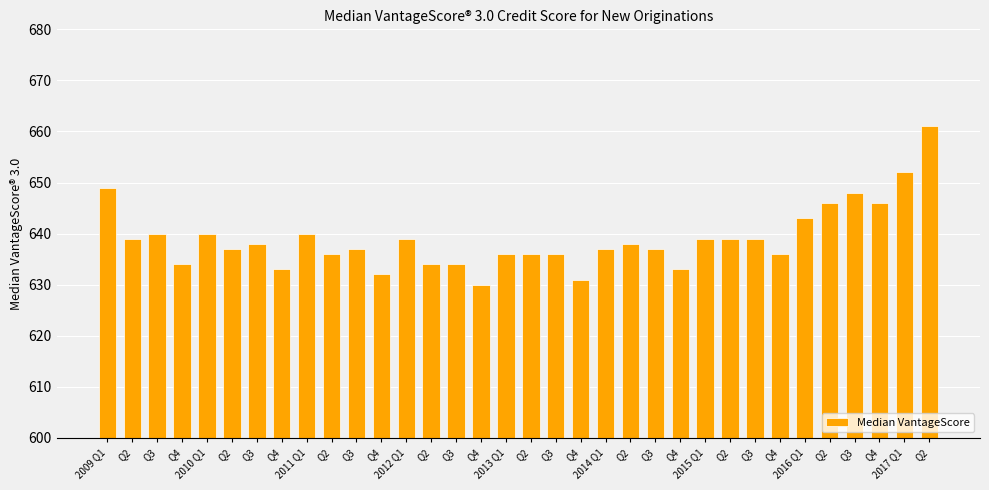

What is the sum of the values at Q3 and 2017 Q1?

1289